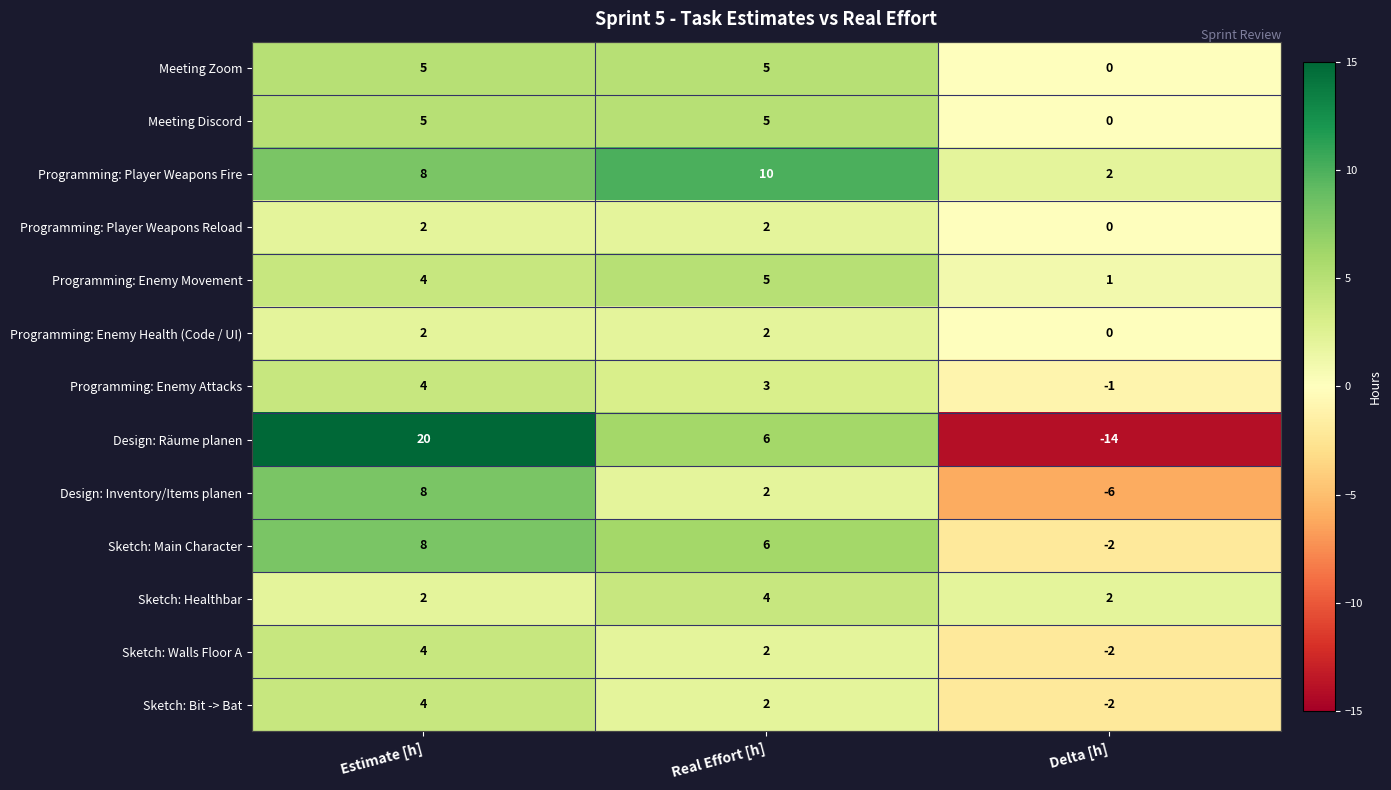

What is the difference between the highest and lowest values at Delta [h]?

16